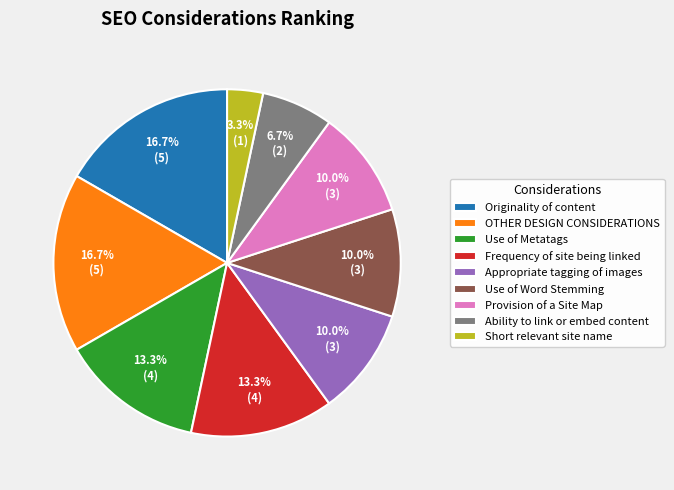

Do Originality of content and Use of Metatags together represent more than half of the pie?

No